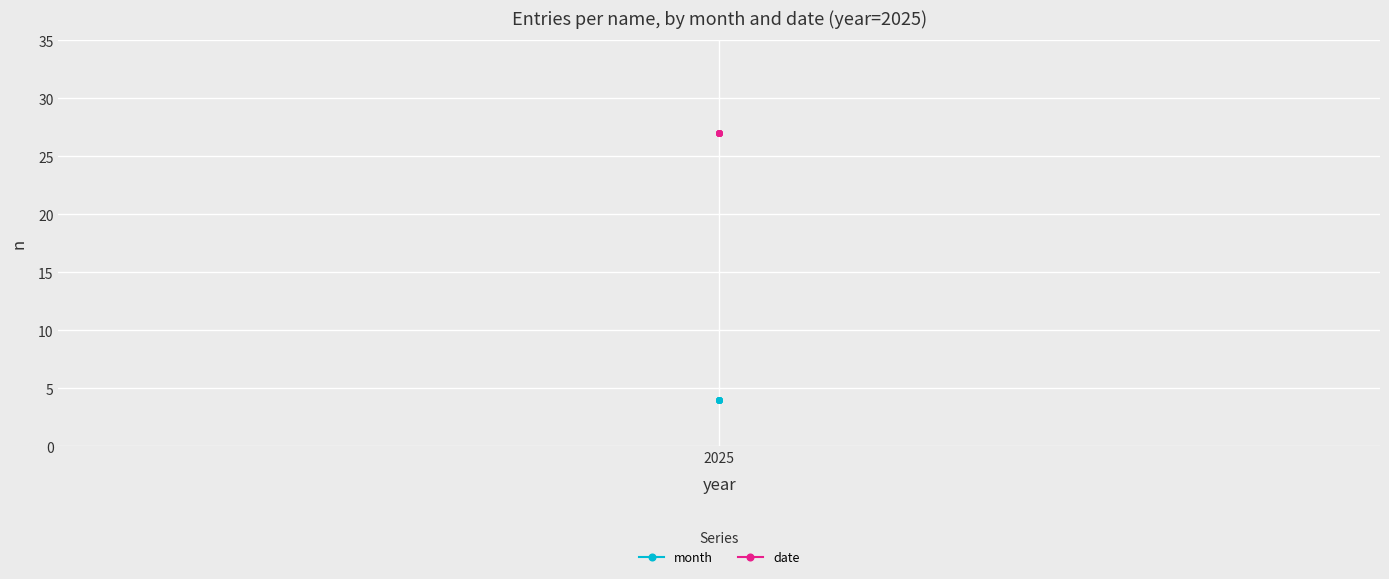

The month series shows 6 at 2025. True or false?

False